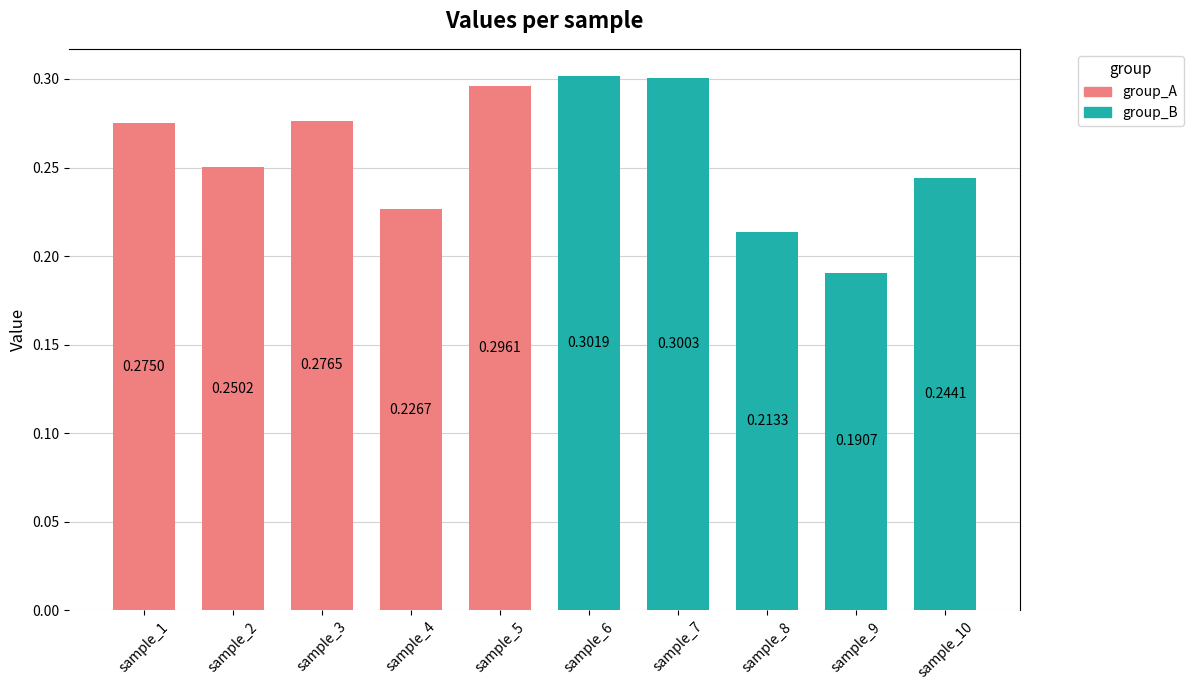

What is the sum of the values at sample_4 and sample_3?

0.5